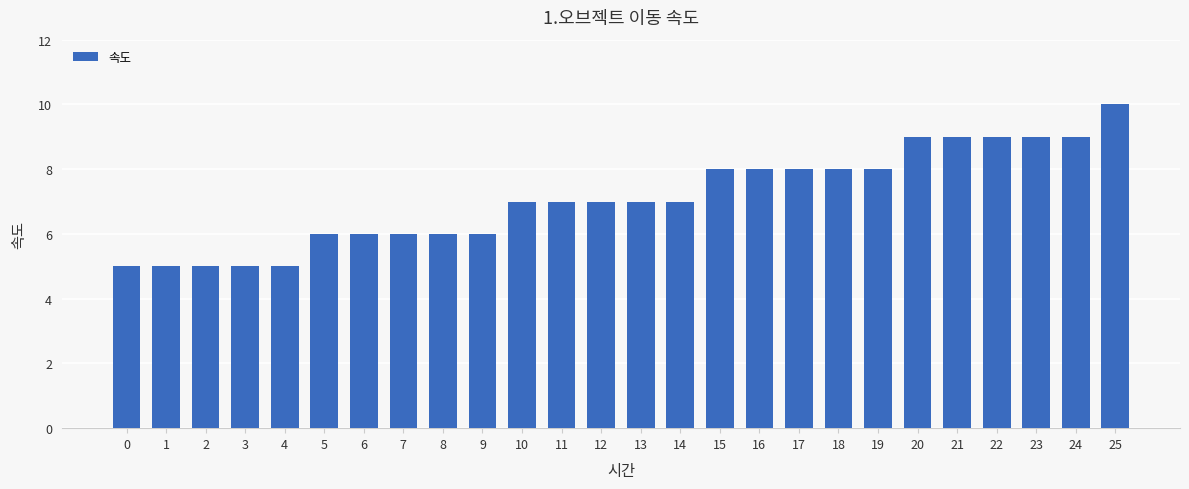

Reading left to right, list all the values displayed in this chart.

5	5	5	5	5	6	6	6	6	6	7	7	7	7	7	8	8	8	8	8	9	9	9	9	9	10